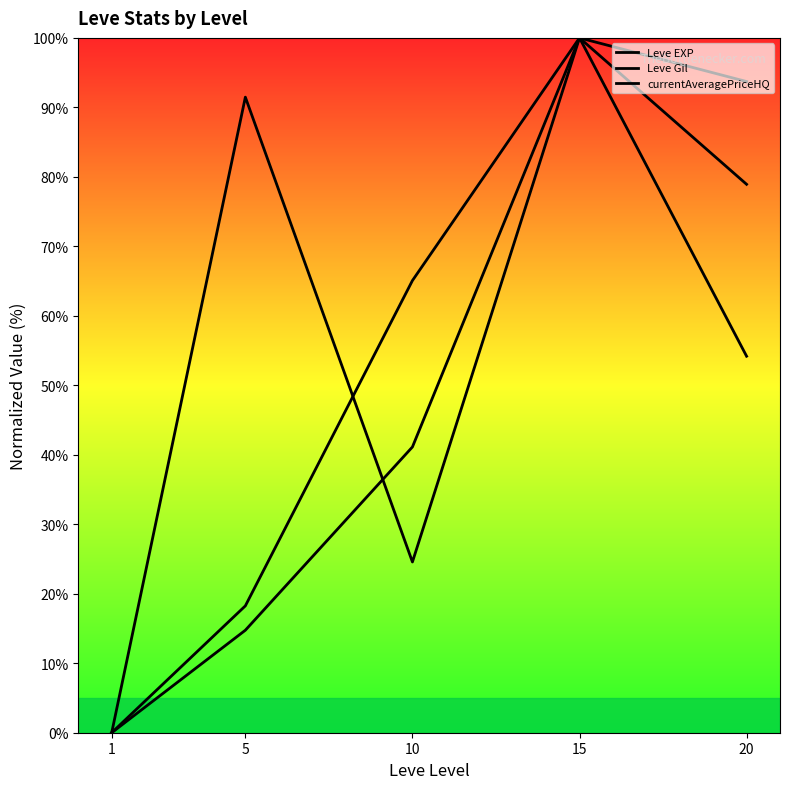

Which series has the largest total across all categories?

currentAveragePriceHQ